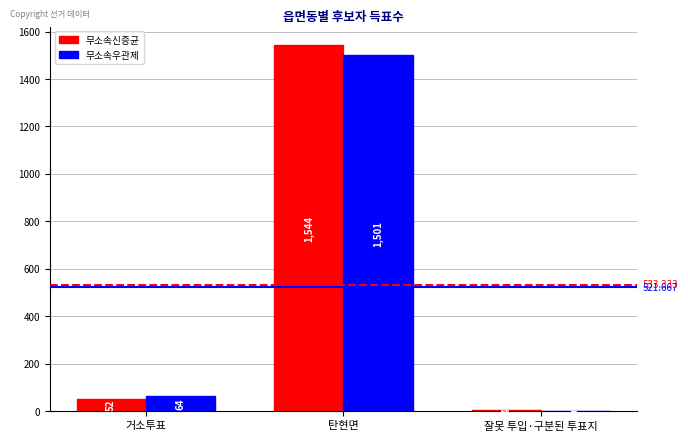

What is the spread (max minus min) of values at 거소투표?

12